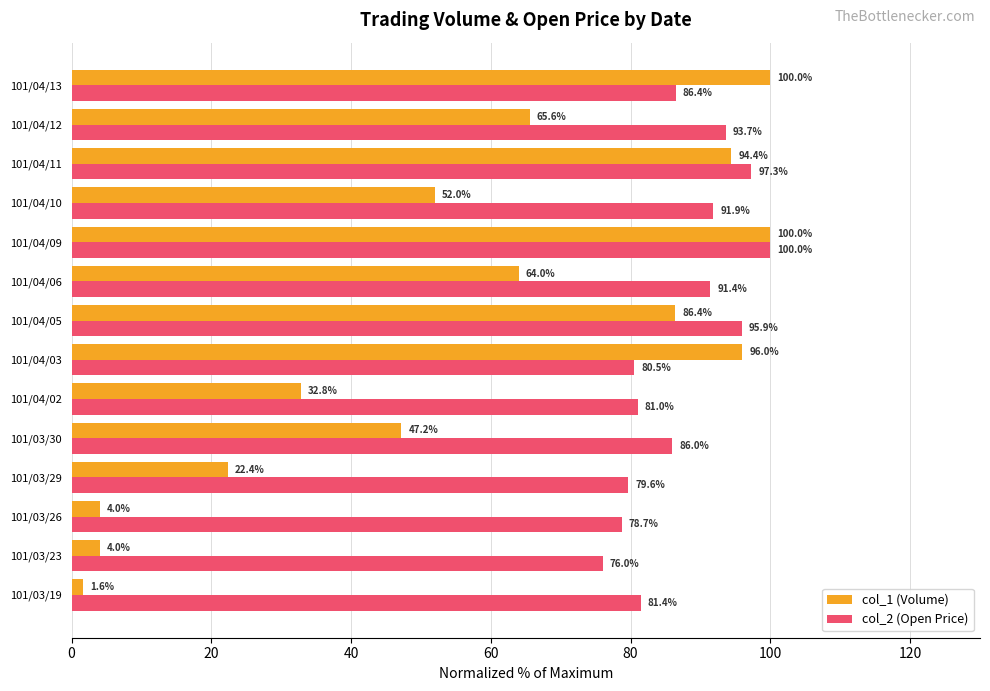

True or false: col_2 (Open Price) has a value of 97.3 at 101/04/11.

True